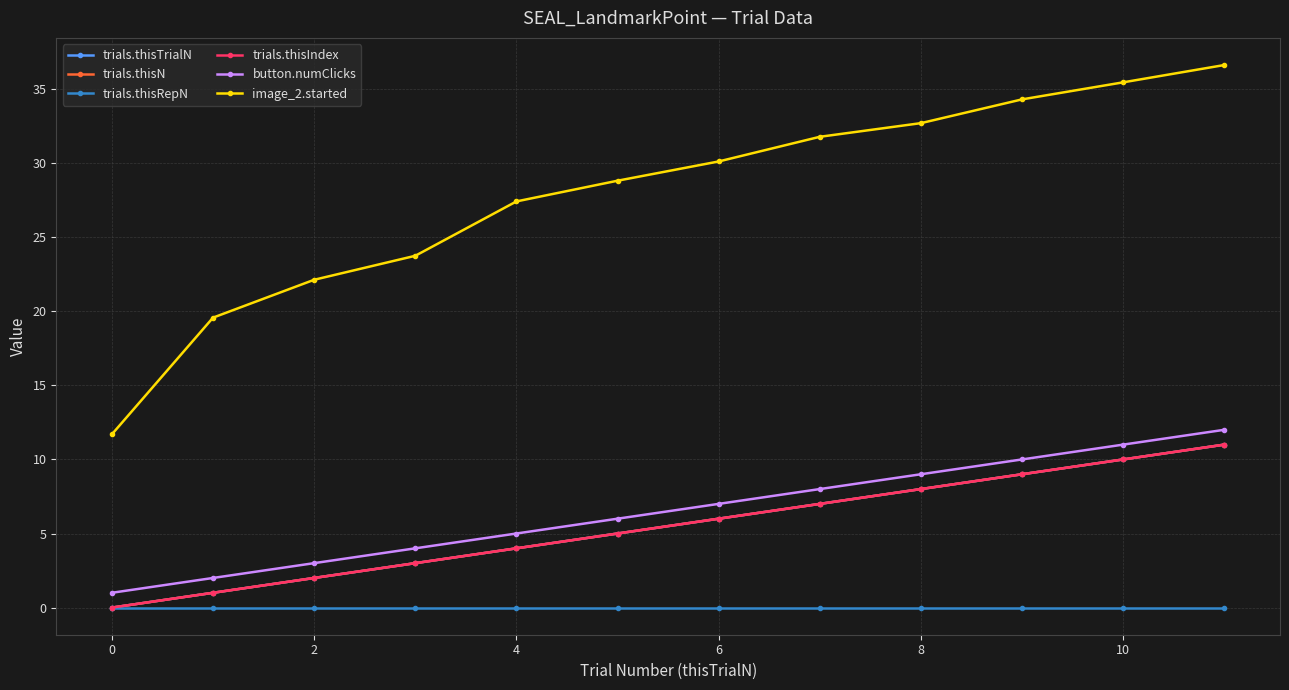

Reading left to right, transcribe all the data shown in this chart.

trials.thisTrialN: 0.0	1.0	2.0	3.0	4.0	5.0	6.0	7.0	8.0	9.0	10.0	11.0
trials.thisN: 0.0	1.0	2.0	3.0	4.0	5.0	6.0	7.0	8.0	9.0	10.0	11.0
trials.thisRepN: 0.0	0.0	0.0	0.0	0.0	0.0	0.0	0.0	0.0	0.0	0.0	0.0
trials.thisIndex: 0.0	1.0	2.0	3.0	4.0	5.0	6.0	7.0	8.0	9.0	10.0	11.0
button.numClicks: 1.0	2.0	3.0	4.0	5.0	6.0	7.0	8.0	9.0	10.0	11.0	12.0
image_2.started: 11.7	19.6	22.1	23.7	27.4	28.8	30.1	31.8	32.7	34.3	35.5	36.6